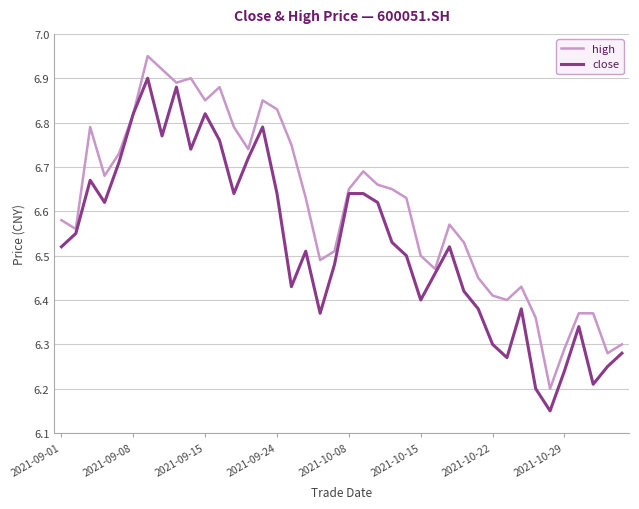

List the series in order of their peak value, highest first.

high, close